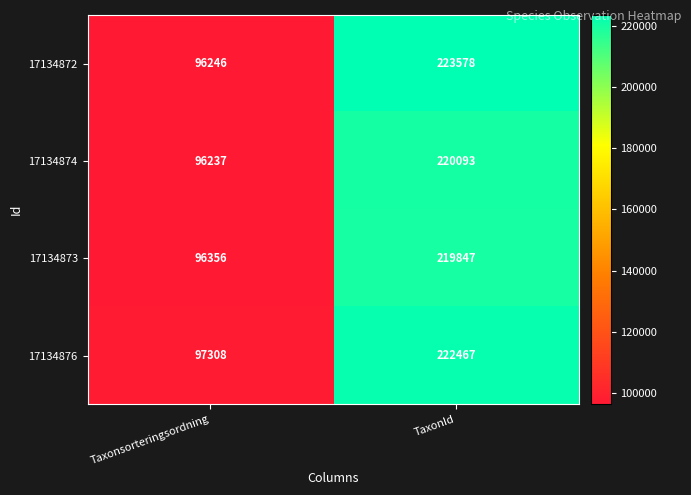

Which series has the largest total across all categories?

17134872